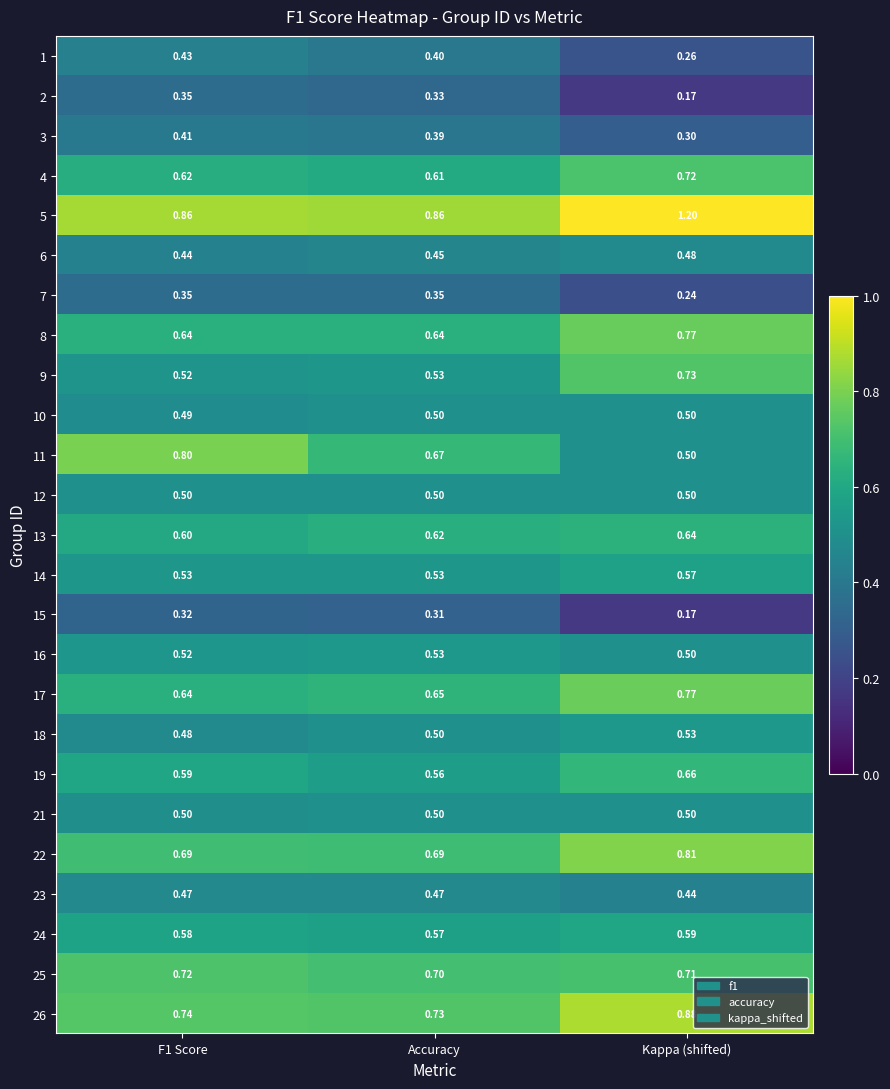

At which label does 4 reach its minimum?

Accuracy